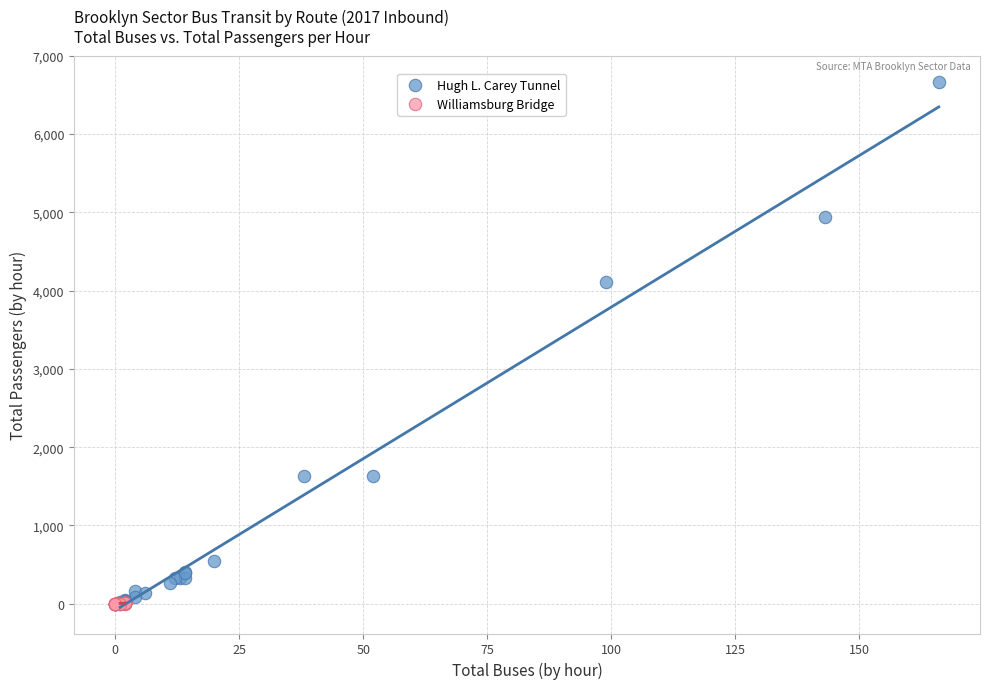

Which series has the widest spread of Y values?

Hugh L. Carey Tunnel